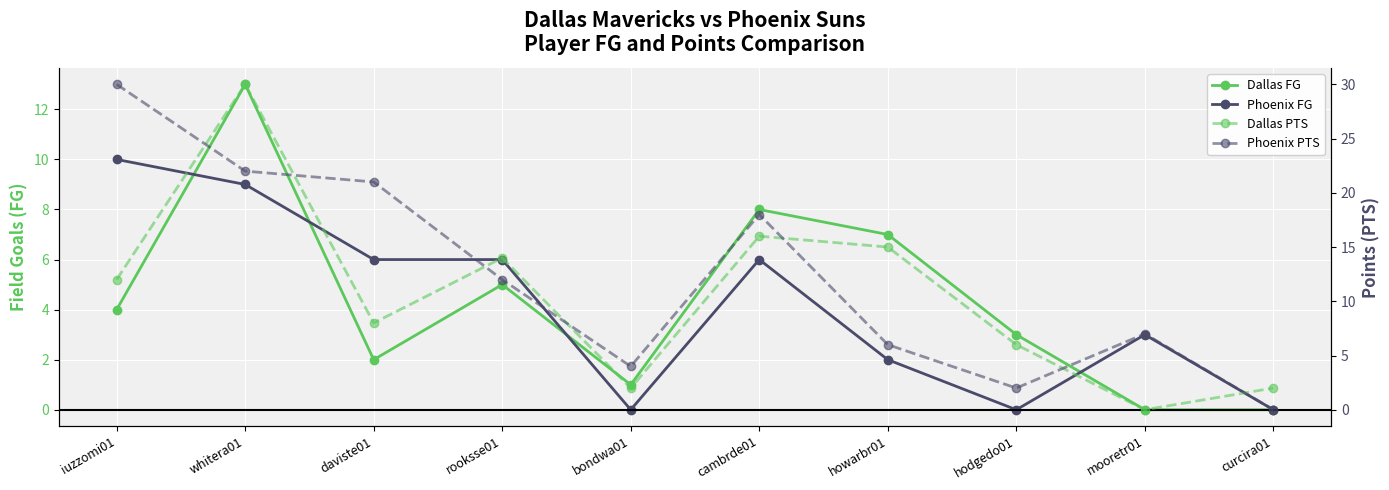

What are all the series names shown in the legend?

Dallas FG, Phoenix FG, Dallas PTS, Phoenix PTS